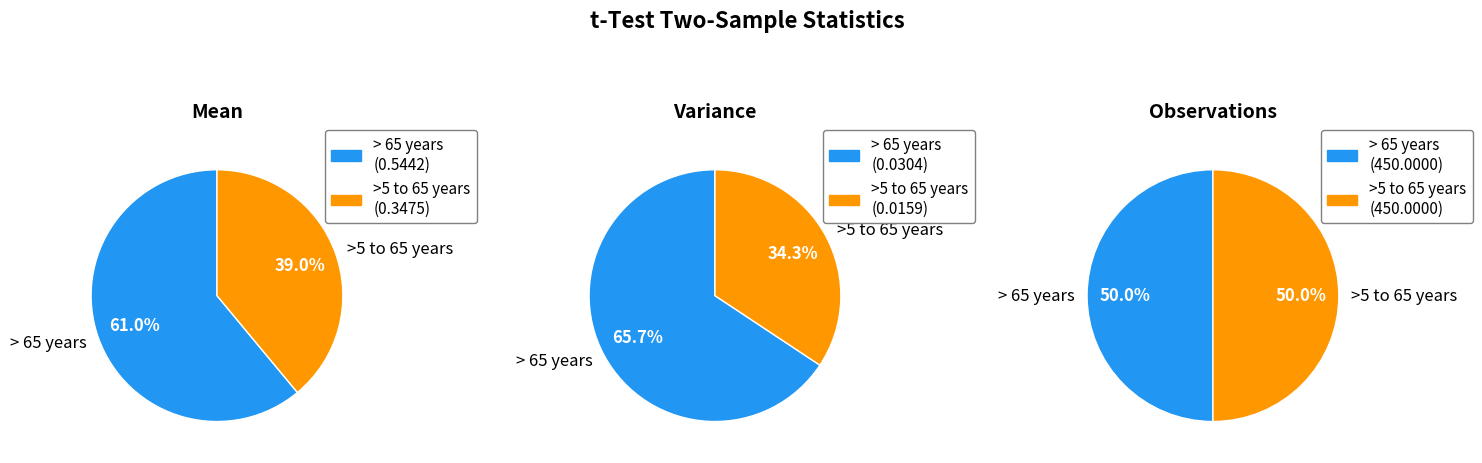

To the nearest percent, what is the combined percentage of > 65 years and >5 to 65 years?

100%